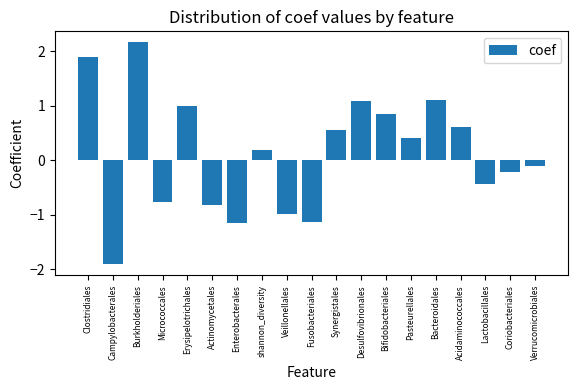

Which label corresponds to the smallest value in the chart?

Campylobacterales